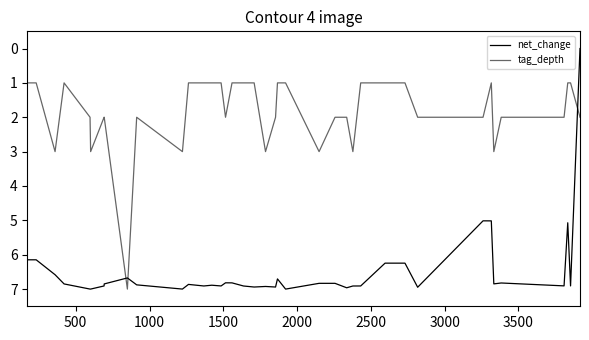

How many lines are shown in the chart?

2